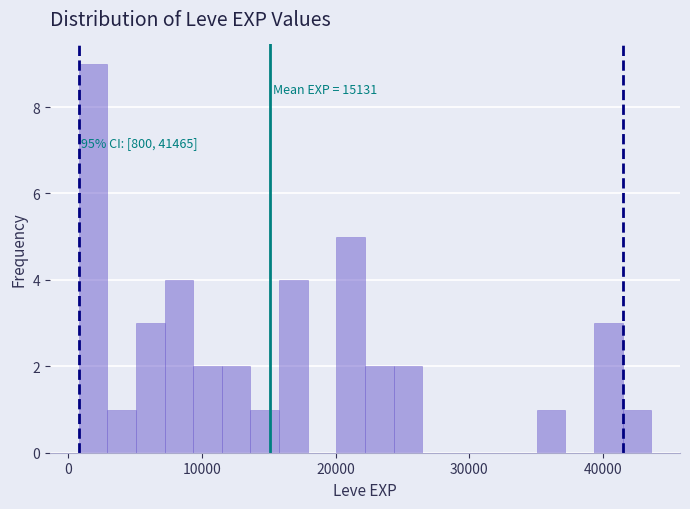

Read against the x-axis, roughly where is the centre of the tallest bar?

2000